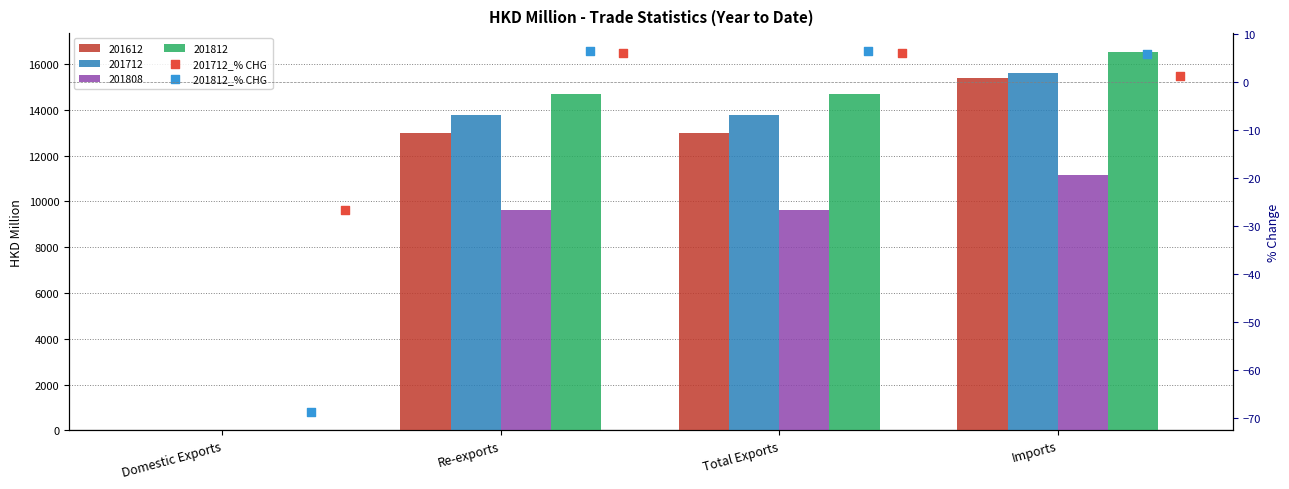

Is the value of 201812_% CHG at Re-exports greater than the value of 201712_% CHG at Domestic Exports?

Yes